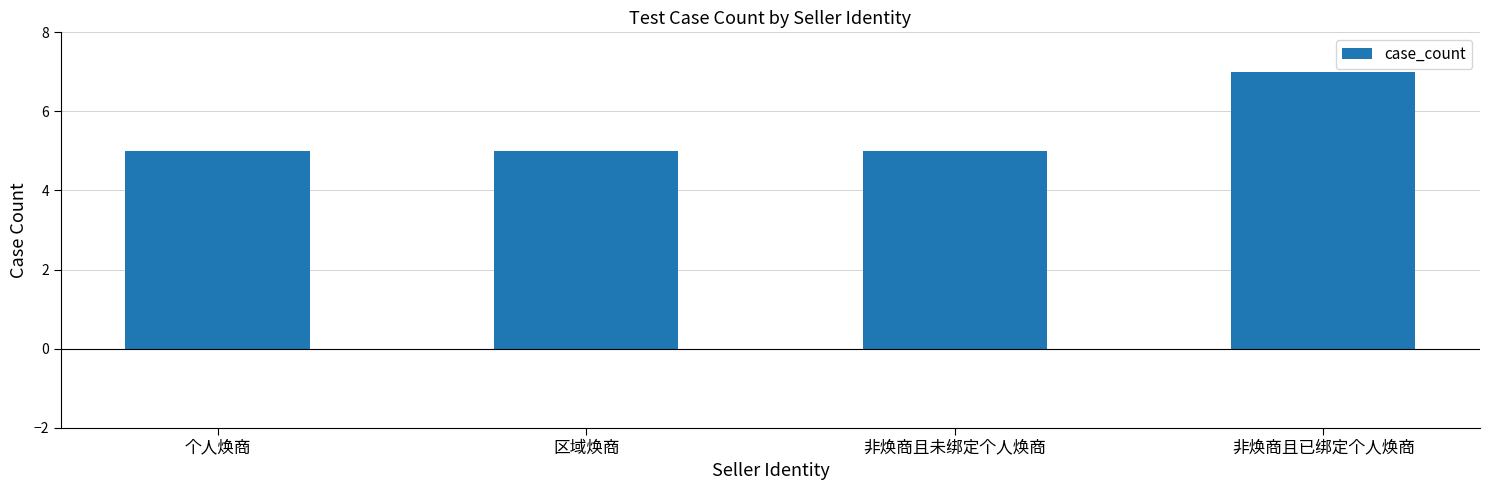

Which has a higher value, 非焕商且已绑定个人焕商 or 非焕商且未绑定个人焕商?

非焕商且已绑定个人焕商